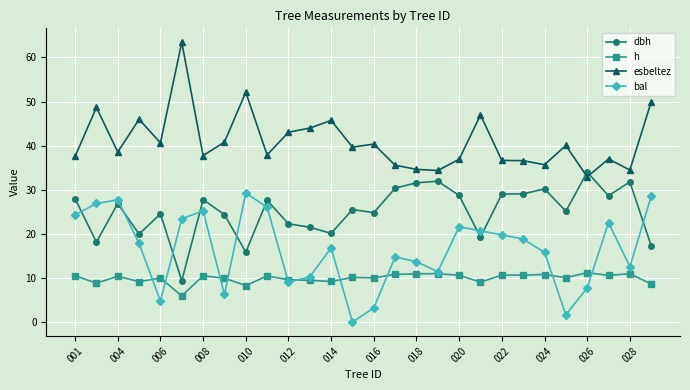

What is the value of the dbh point at the 22nd from the left?

29.1